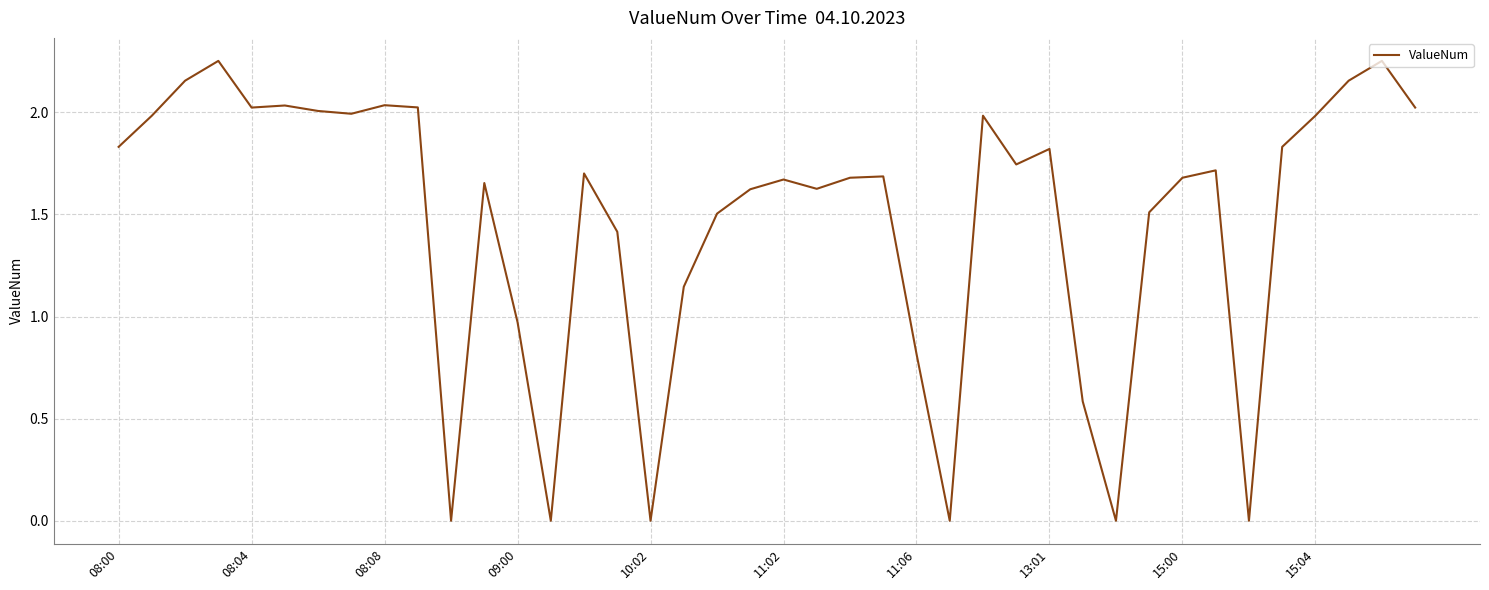

Does the chart have visible grid lines?

Yes